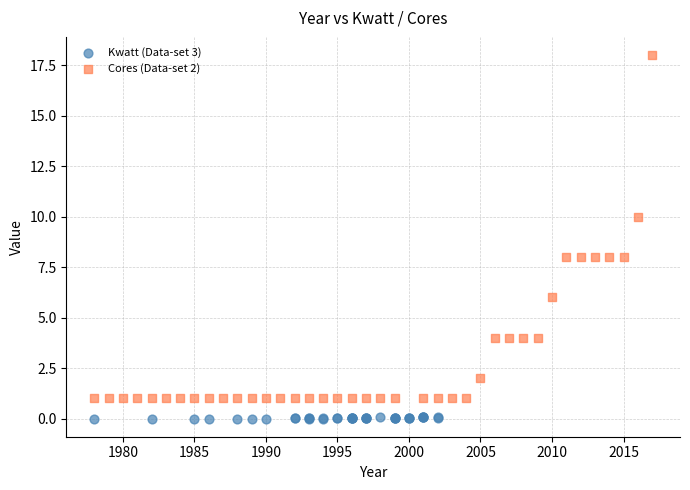

Which series has the largest Y range (max minus min)?

Cores (Data-set 2)